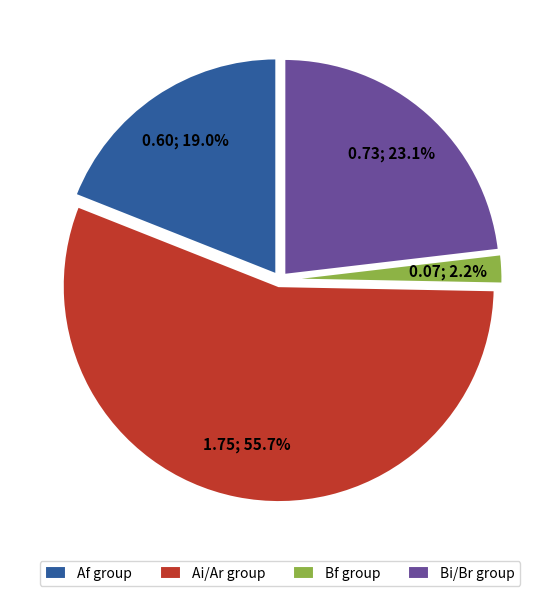

Which category has the biggest portion of the pie?

Ai/Ar group